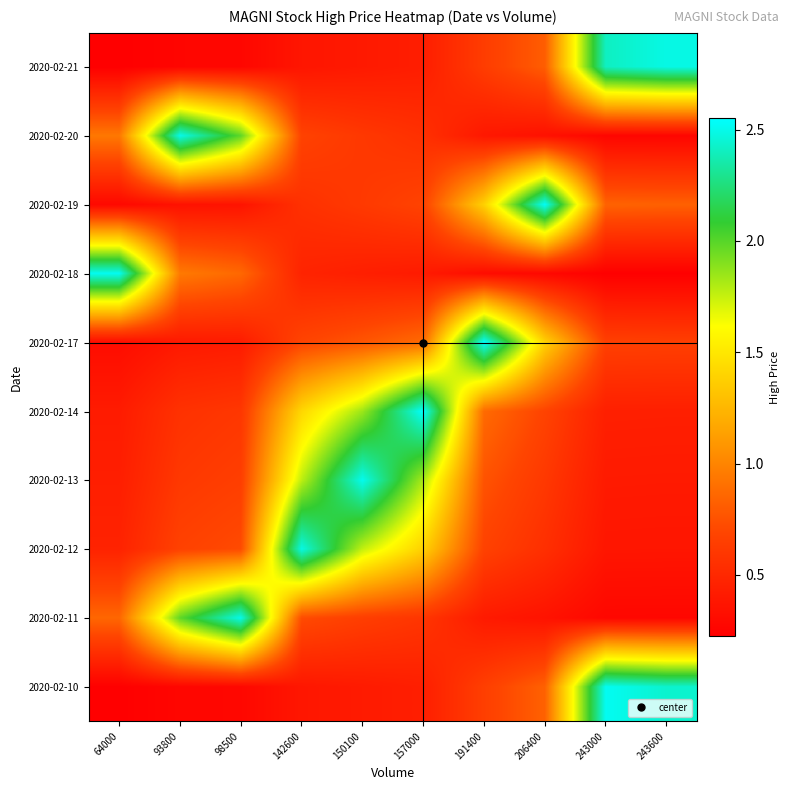

At which category does the chart reach its minimum across all series?

64000